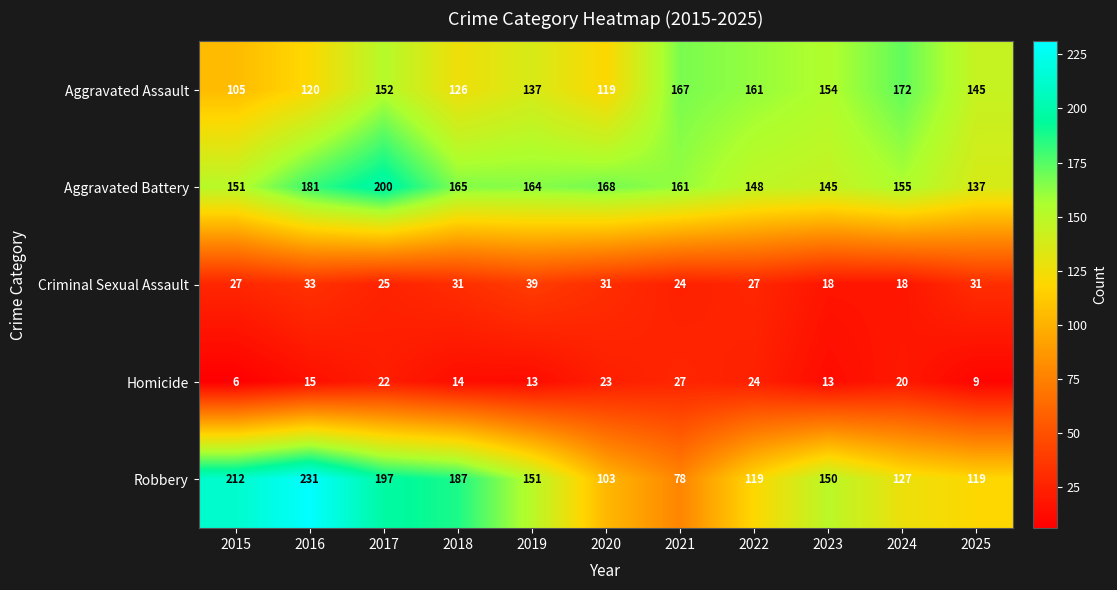

What is the highest value of the Homicide series?

27